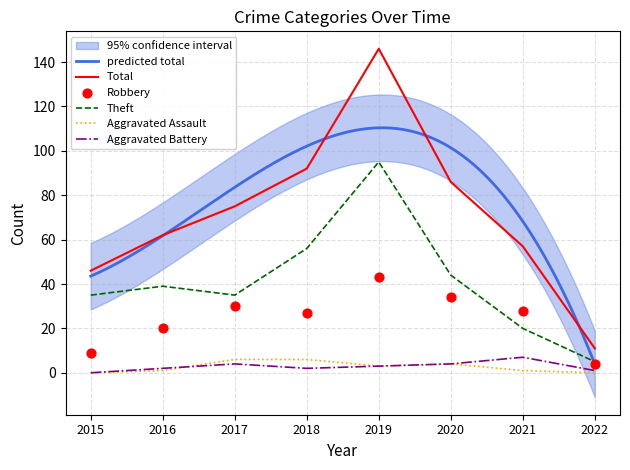

What is the total value across all series at 2022?

21